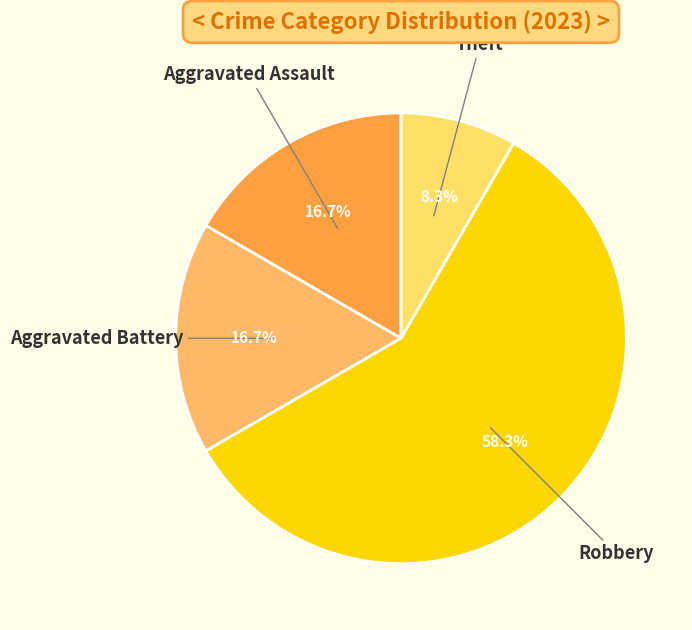

How much of the chart is everything except Aggravated Assault?

83.3%